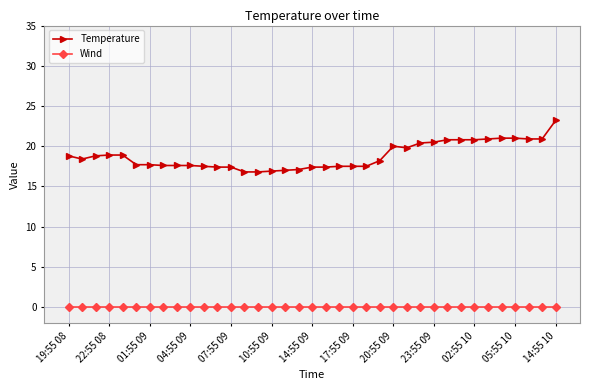

How many data points in Temperature are above 18?

19